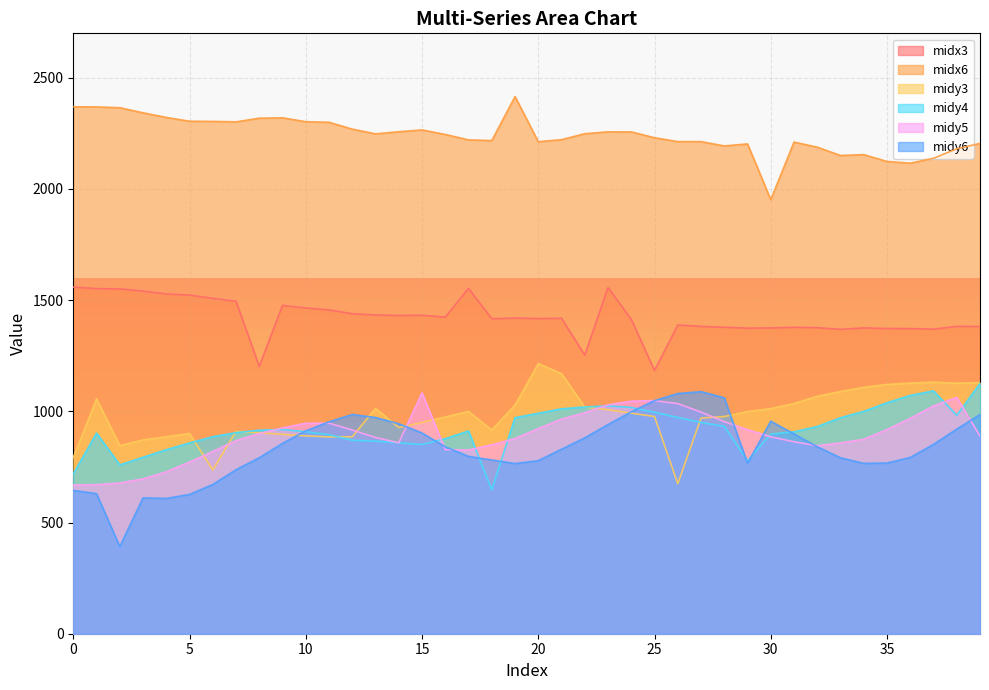

What is the value of the midy3 point at the 33rd from the left?

1067.6